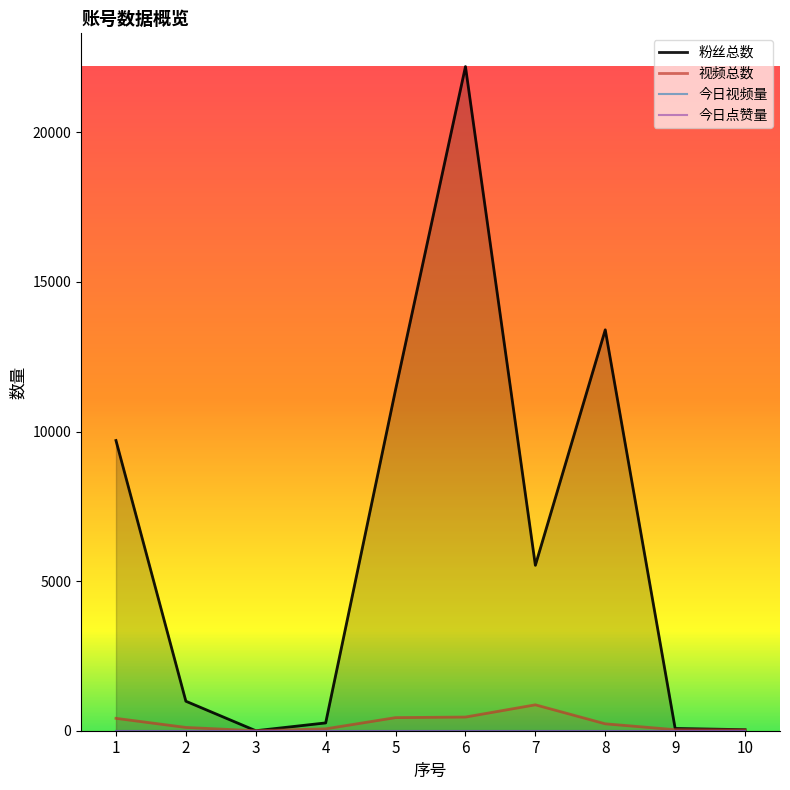

Which category has the highest value across all series?

6